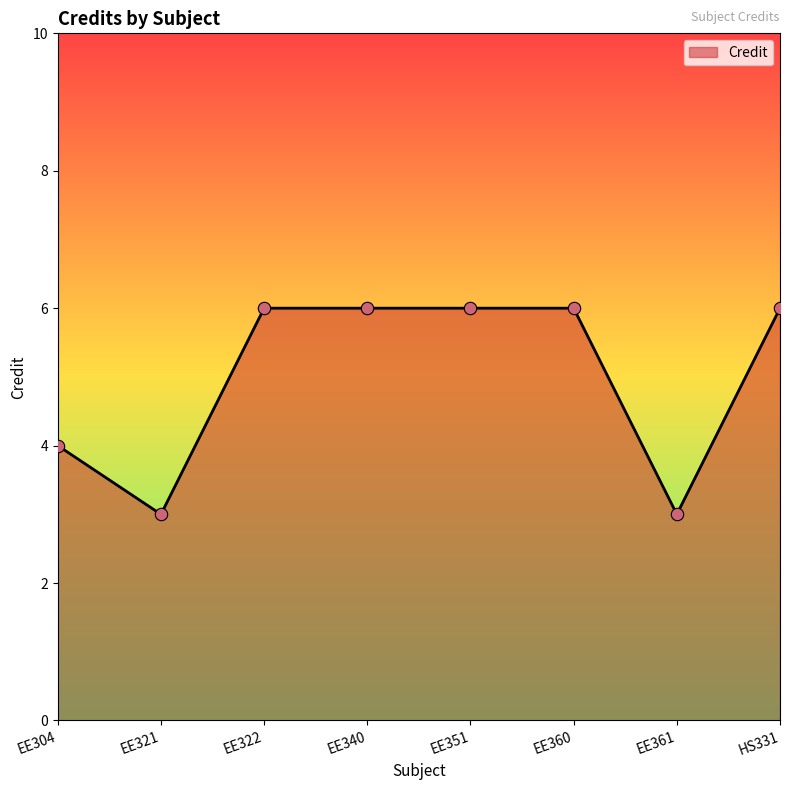

What is the change in value from EE304 to EE360?

+2